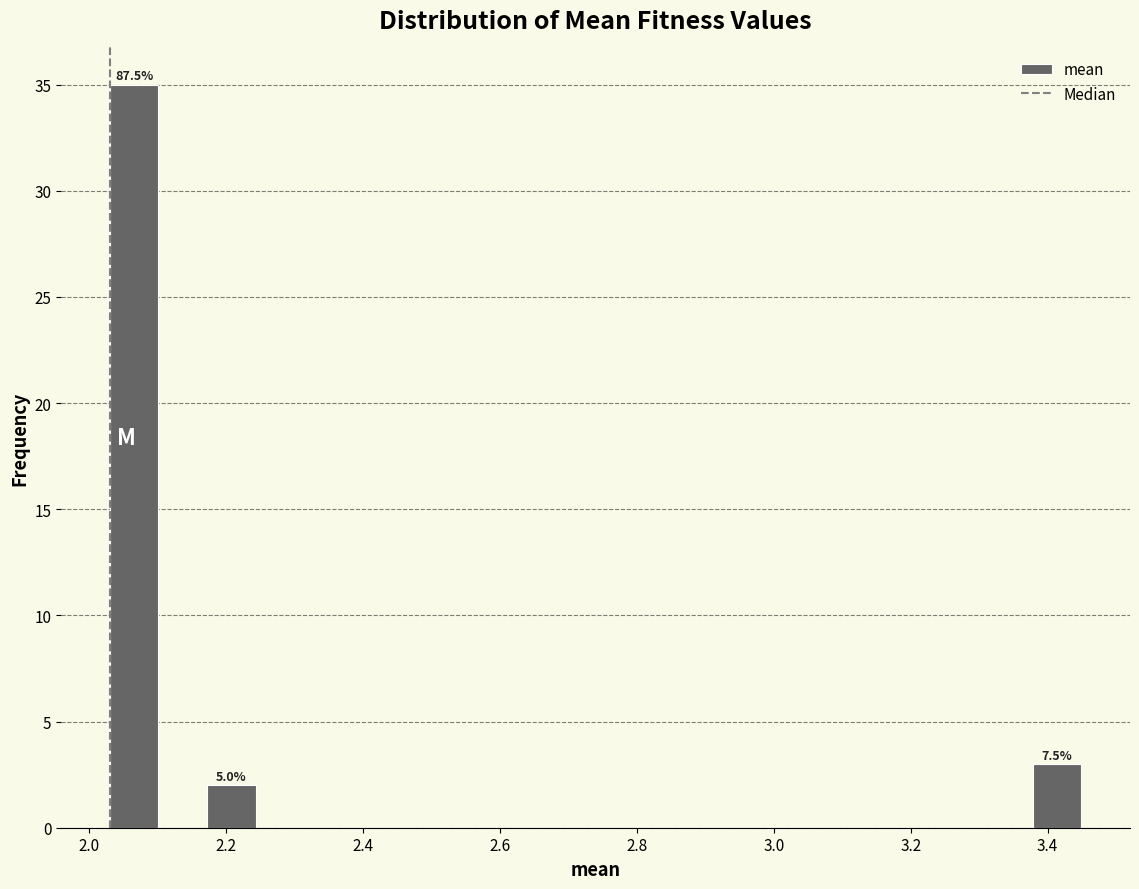

Read against the x-axis, roughly where is the centre of the tallest bar?

2.06